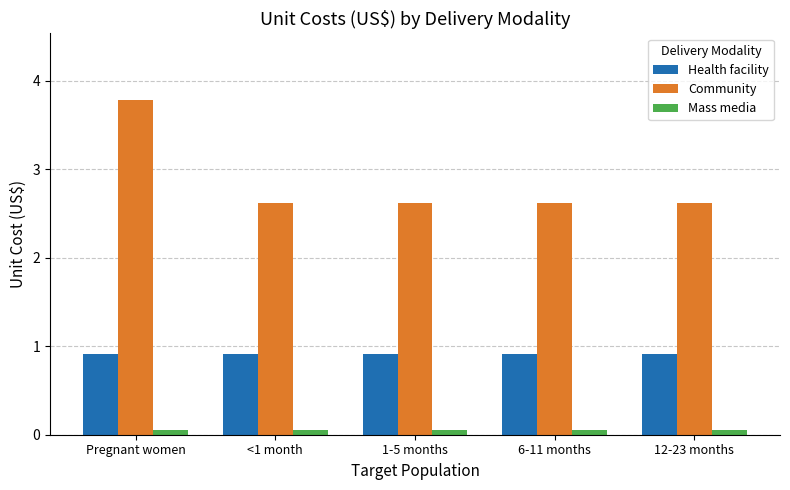

Which category has the highest value across all series?

Pregnant women